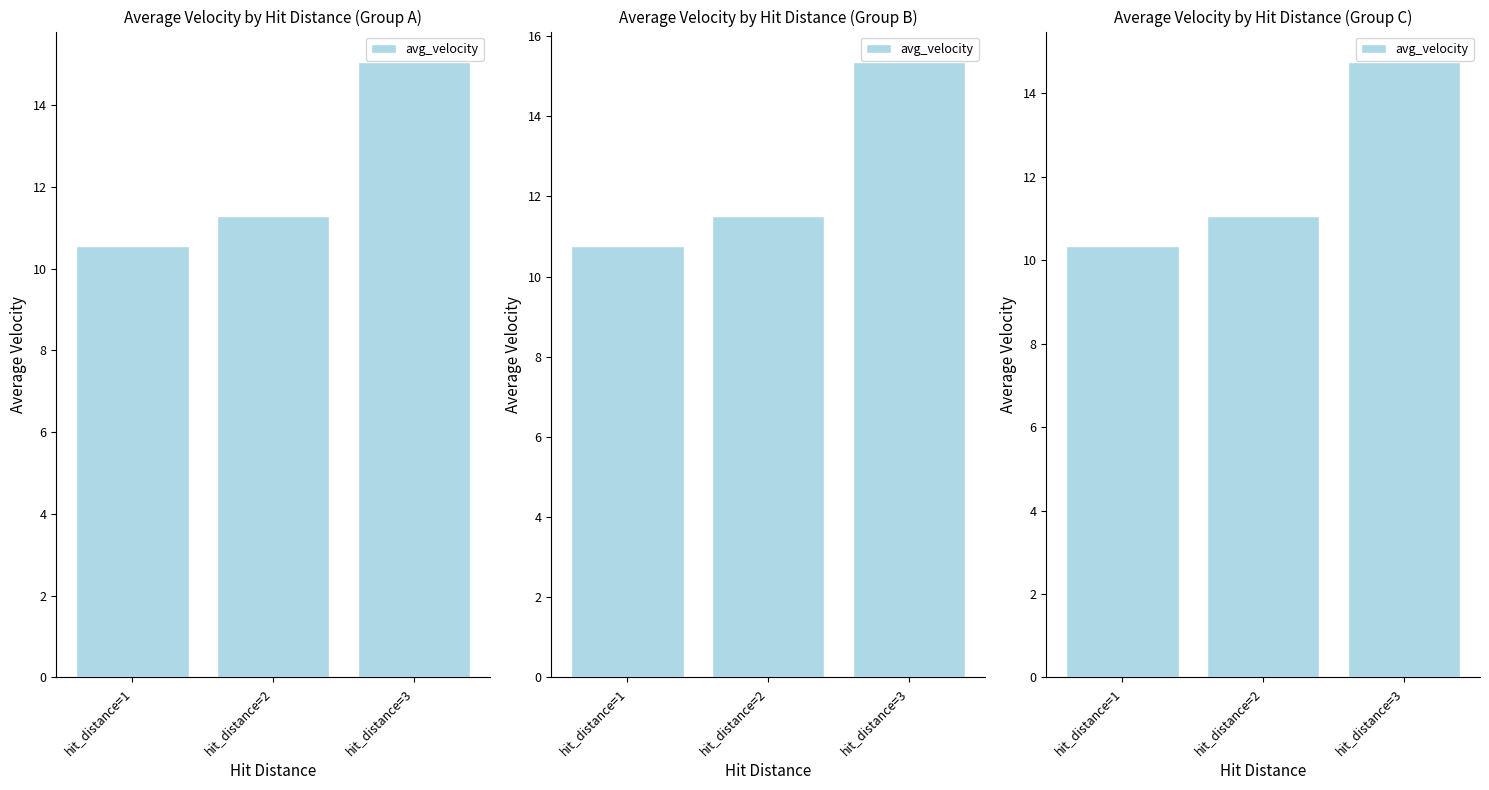

At which label does the data first exceed 11?

hit_distance=2